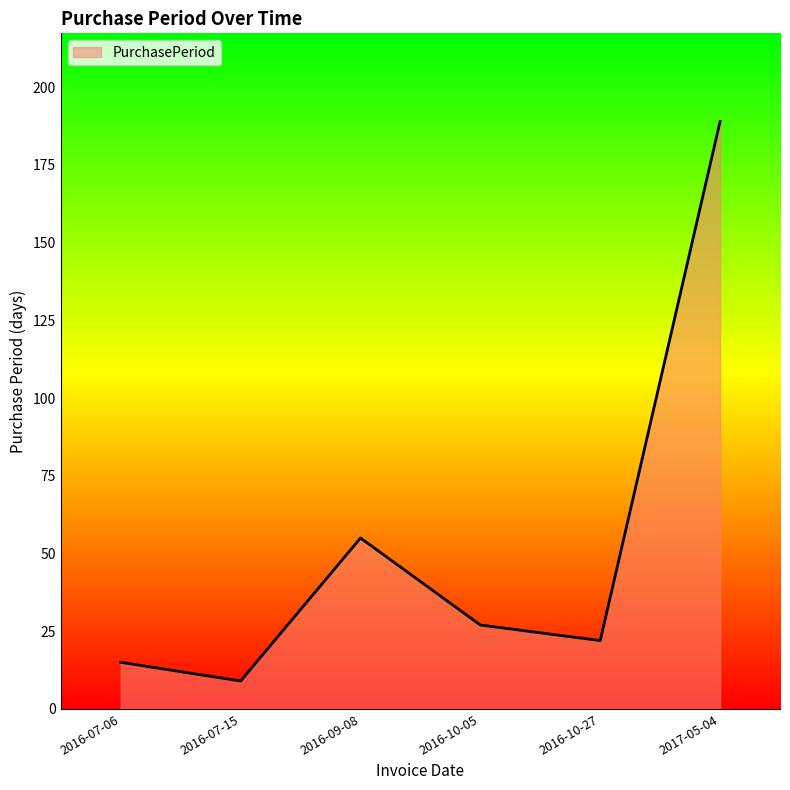

The chart shows a value of 104 at 2017-05-04. True or false?

False